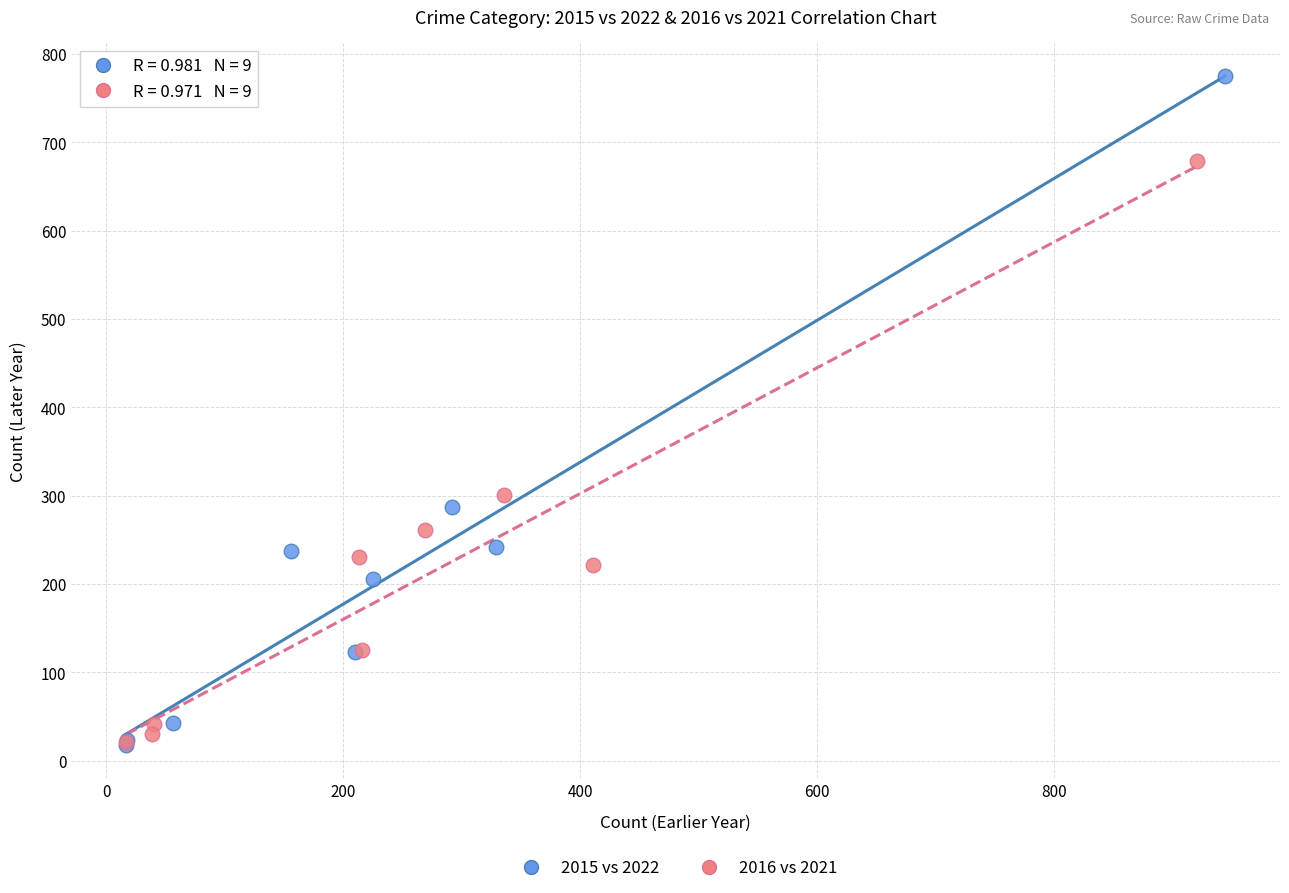

Which series has the widest spread of Y values?

2015 vs 2022